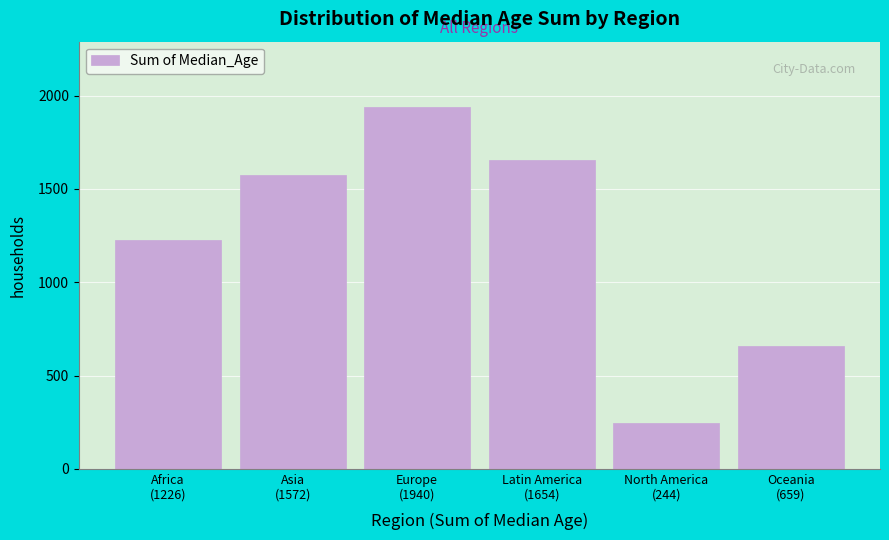

Reading left to right, what are all the values shown in this chart?

1226	1572	1940	1654	244	659